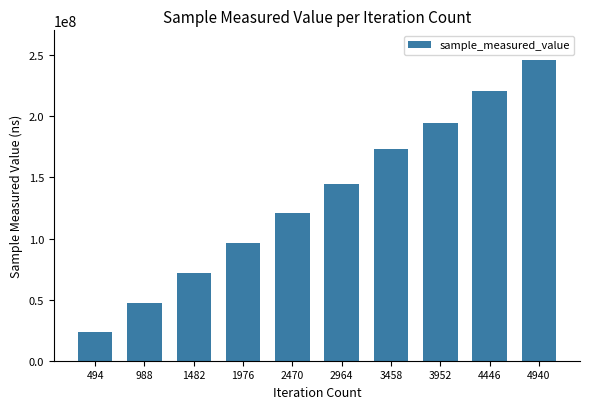

How many data points are less than 144877466?

5